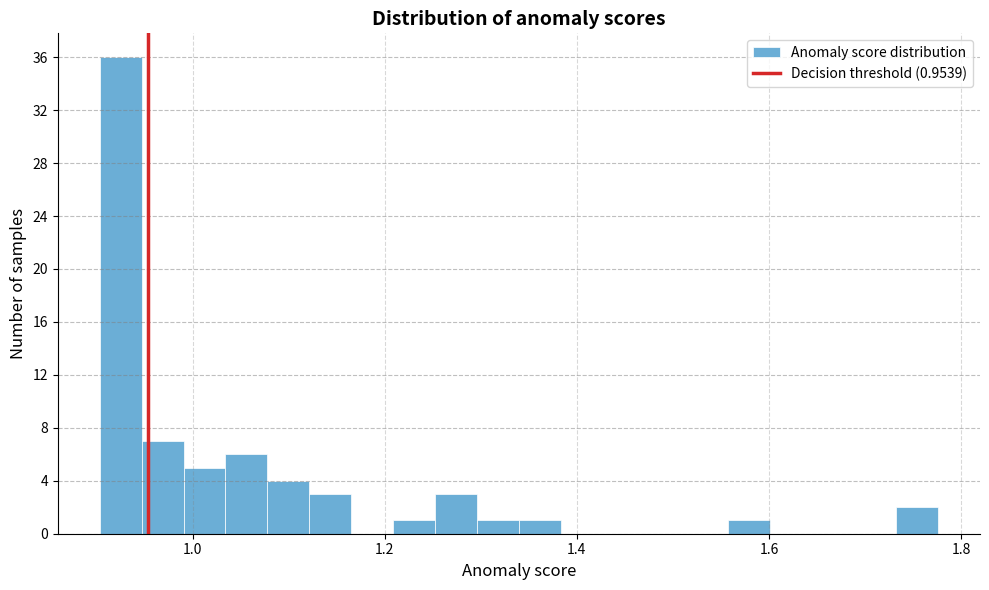

Around what value on the x-axis is the tallest bar? Give the approximate position of its centre, as read against the axis.

0.92